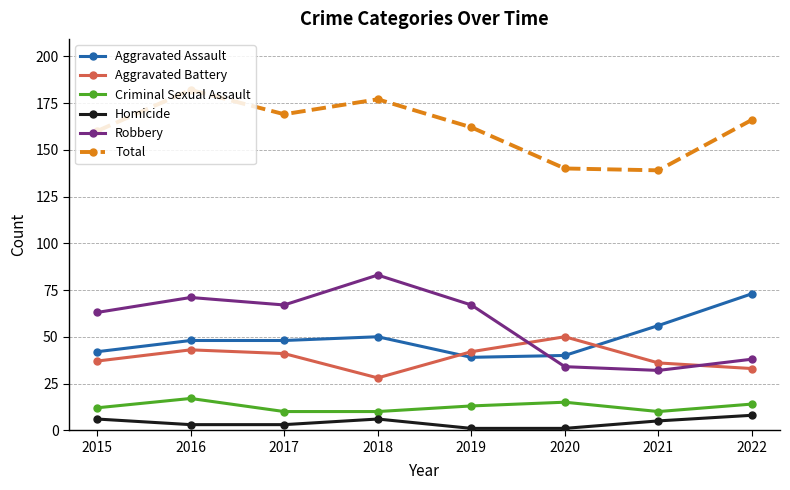

Between which two adjacent categories do Aggravated Assault and Robbery first intersect?

2019 and 2020